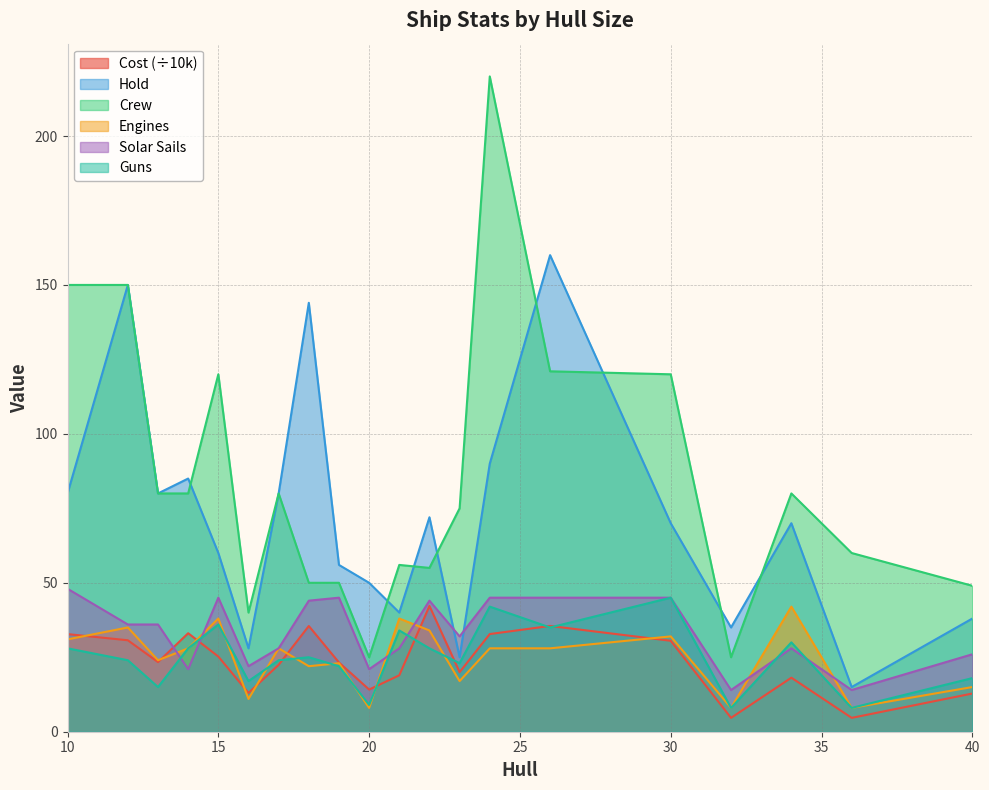

Reading left to right, list all the values displayed in this chart.

Cost: 10=32.8	12=30.7	13=23.4	14=33.1	15=25.2	16=13.0	17=22.5	18=35.5	19=23.2	20=14.2	21=18.9	22=42.2	23=20.0	24=32.8	26=35.5	30=30.5	32=4.7	34=18.1	36=4.7	40=12.8
Hold: 10=80.0	12=150.0	13=80.0	14=85.0	15=60.0	16=28.0	17=80.0	18=144.0	19=56.0	20=50.0	21=40.0	22=72.0	23=25.0	24=90.0	26=160.0	30=70.0	32=35.0	34=70.0	36=15.0	40=38.0
Crew: 10=150.0	12=150.0	13=80.0	14=80.0	15=120.0	16=40.0	17=80.0	18=50.0	19=50.0	20=25.0	21=56.0	22=55.0	23=75.0	24=220.0	26=121.0	30=120.0	32=25.0	34=80.0	36=60.0	40=49.0
Engines: 10=31.0	12=35.0	13=24.0	14=28.0	15=38.0	16=11.0	17=28.0	18=22.0	19=23.0	20=8.0	21=38.0	22=34.0	23=17.0	24=28.0	26=28.0	30=32.0	32=8.0	34=42.0	36=8.0	40=15.0
Solar Sails: 10=48.0	12=36.0	13=36.0	14=21.0	15=45.0	16=22.0	17=28.0	18=44.0	19=45.0	20=21.0	21=28.0	22=44.0	23=32.0	24=45.0	26=45.0	30=45.0	32=14.0	34=28.0	36=14.0	40=26.0
Guns: 10=28.0	12=24.0	13=15.0	14=28.0	15=36.0	16=17.0	17=24.0	18=25.0	19=22.0	20=9.0	21=34.0	22=28.0	23=23.0	24=42.0	26=35.0	30=45.0	32=8.0	34=30.0	36=8.0	40=18.0